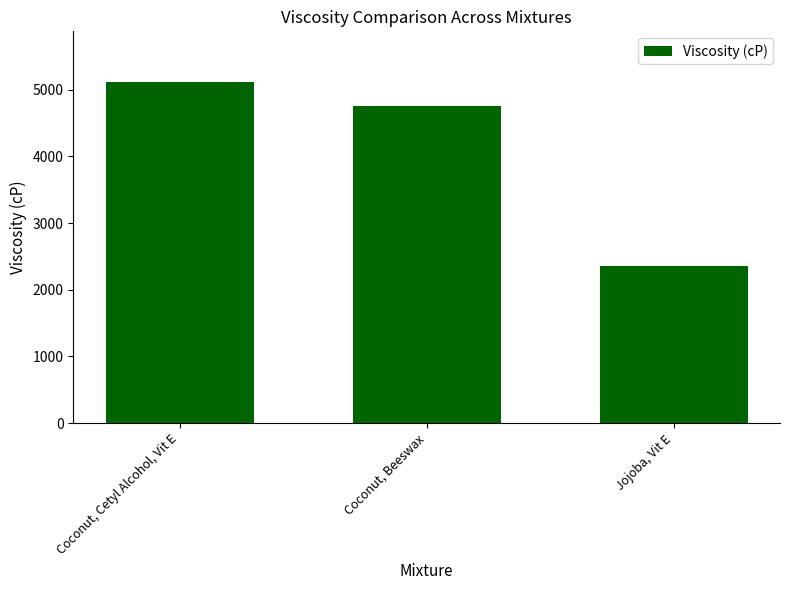

Reading left to right, list all the values displayed in this chart.

Coconut, Cetyl Alcohol, Vit E=5110.4	Coconut, Beeswax=4762.0	Jojoba, Vit E=2360.3